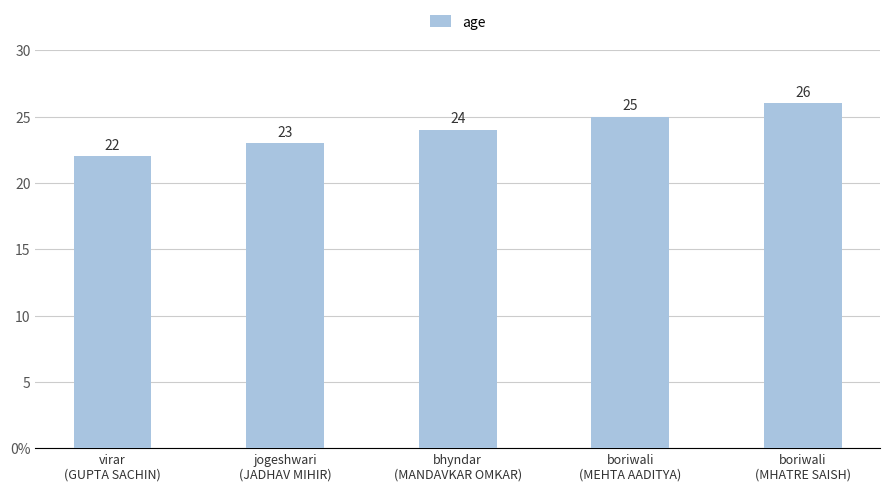

What is the sum of all values?

120